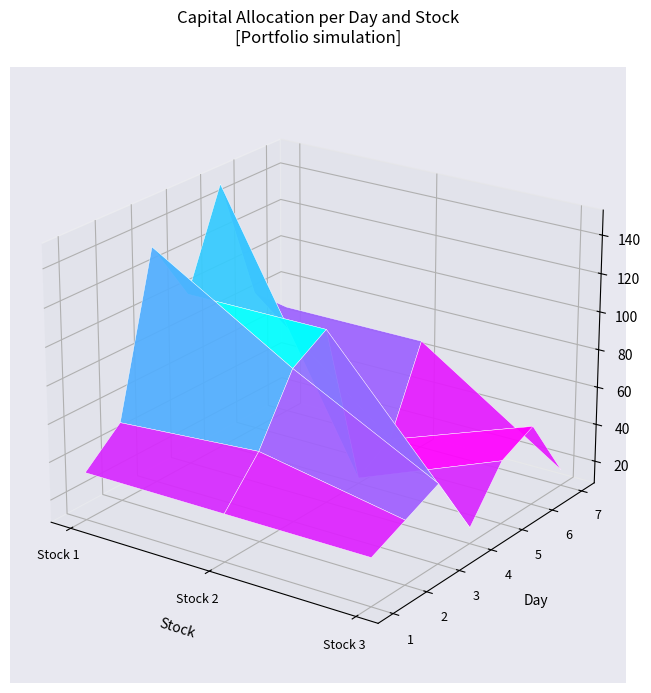

Count the number of data series in this chart.

7